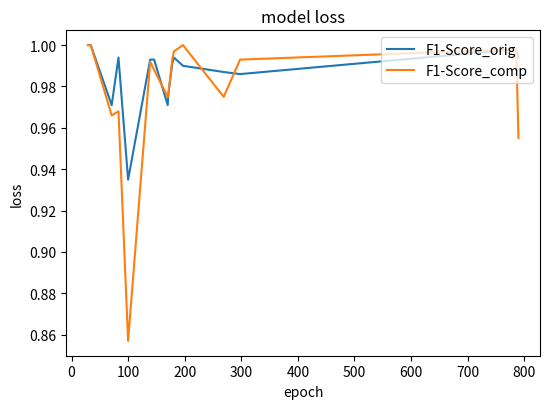

What is the average value of the F1-Score_comp series?

1.0